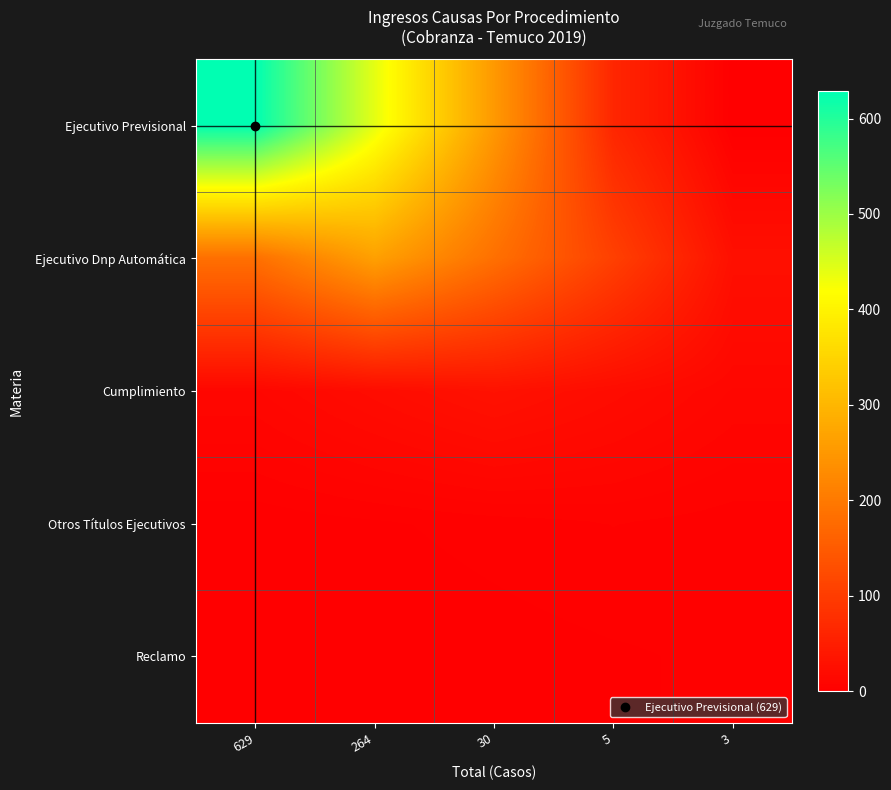

Between 629 and 264, which series saw the biggest shift?

Ejecutivo Previsional